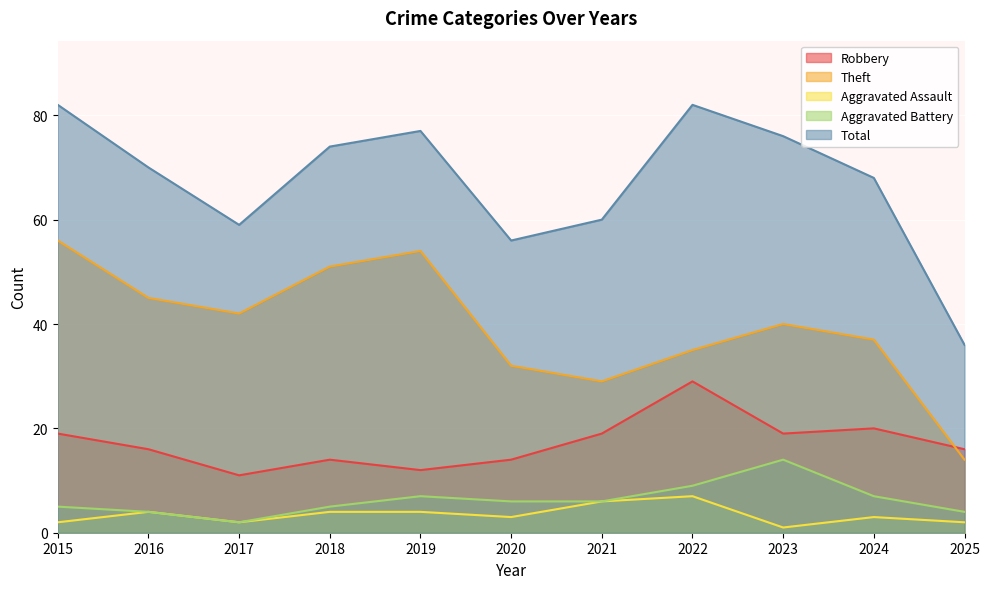

What is the difference between the highest and lowest values at 2025?

34